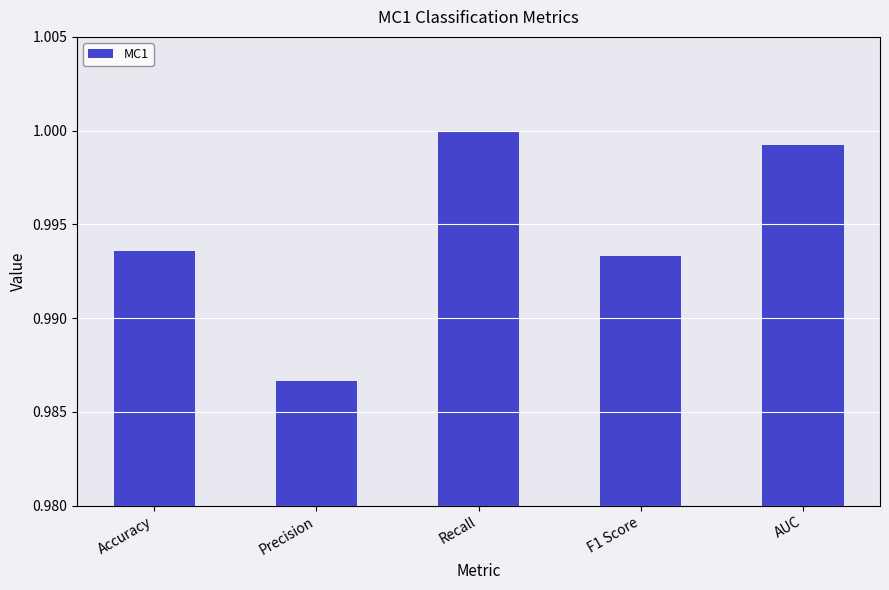

At which label is the value closest to 0?

Precision